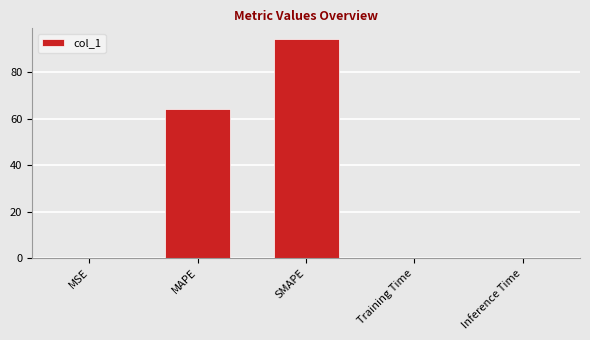

True or false: the data shows 61.2 at SMAPE.

False